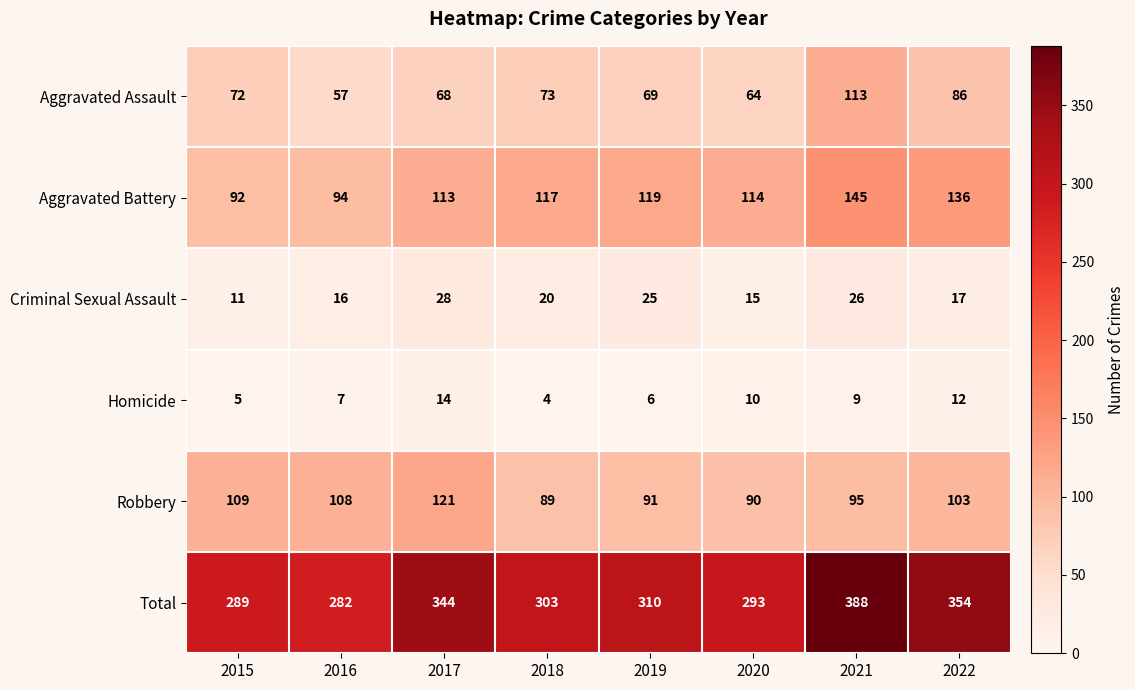

Where is Criminal Sexual Assault nearest to the value 19?

2018